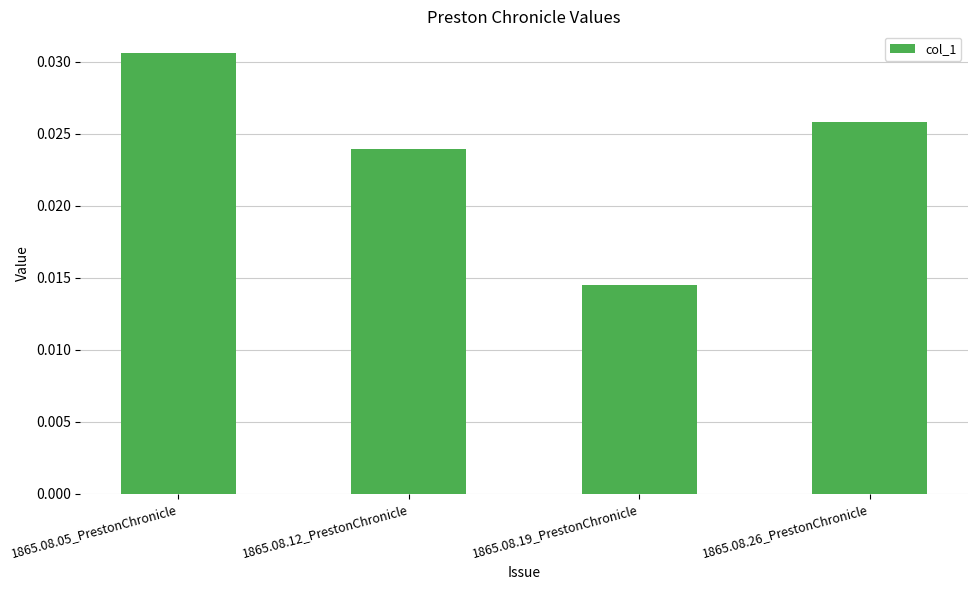

List the labels in order of value, smallest first.

1865.08.19_PrestonChronicle, 1865.08.12_PrestonChronicle, 1865.08.26_PrestonChronicle, 1865.08.05_PrestonChronicle